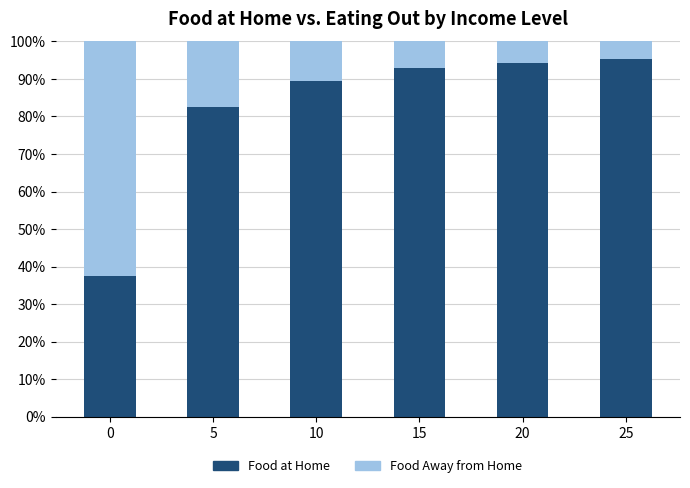

What is the highest value of the Food at Home series?

95.4